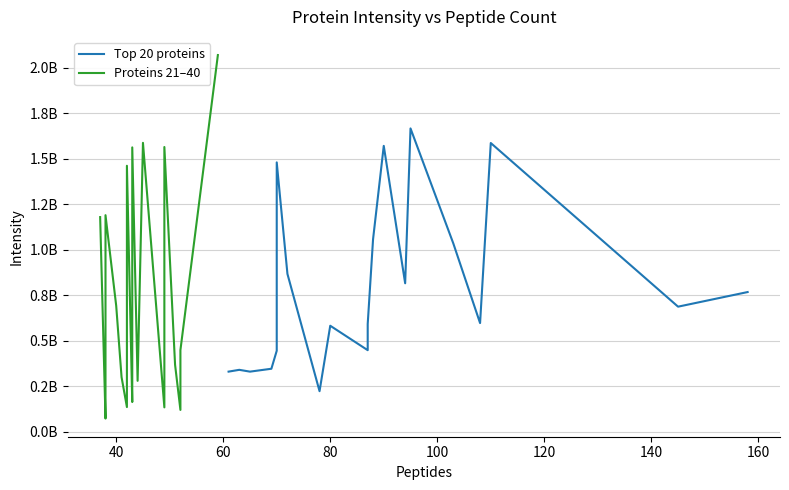

What is the difference between the maximum and minimum values in the Proteins 21–40 series?

1995685000